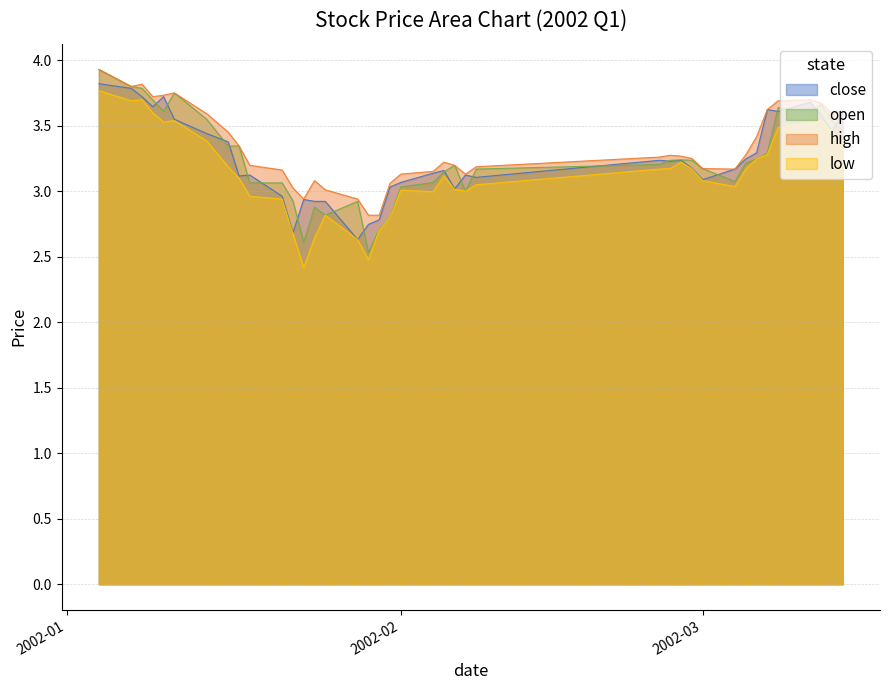

How many values in the open series exceed 3?

31